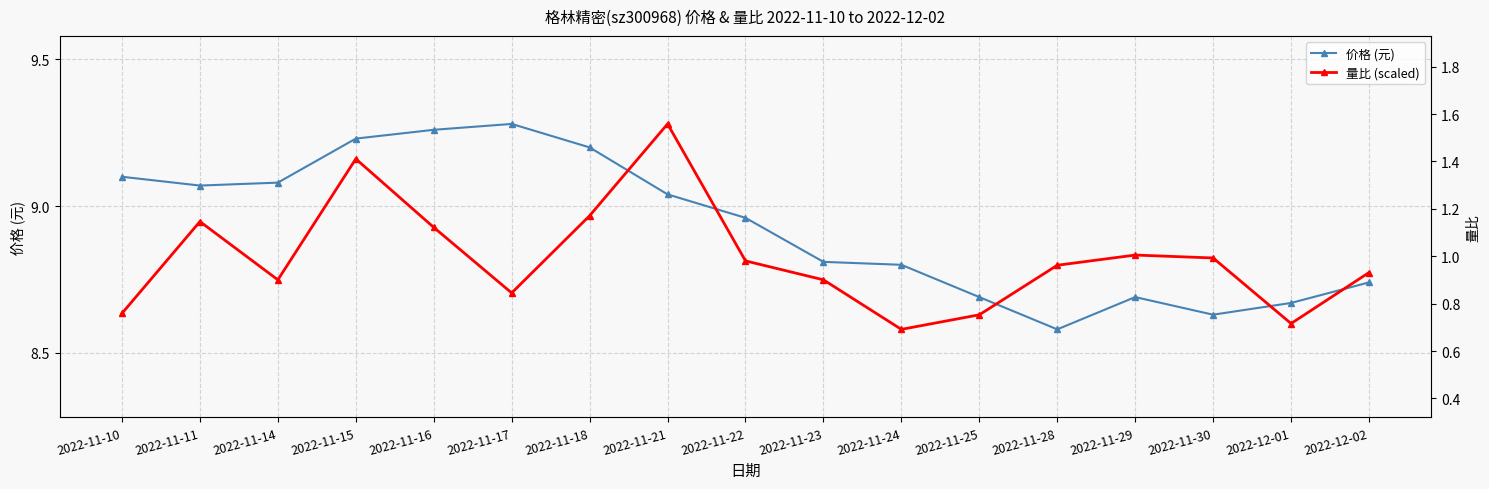

At how many categories does at least one series exceed 8?

17